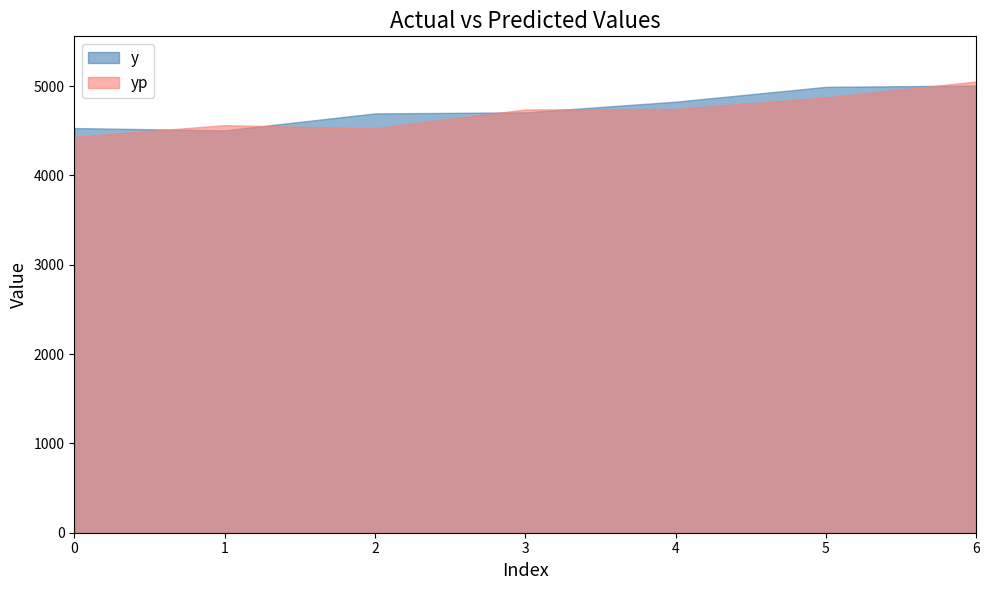

Which series has the largest total across all categories?

y